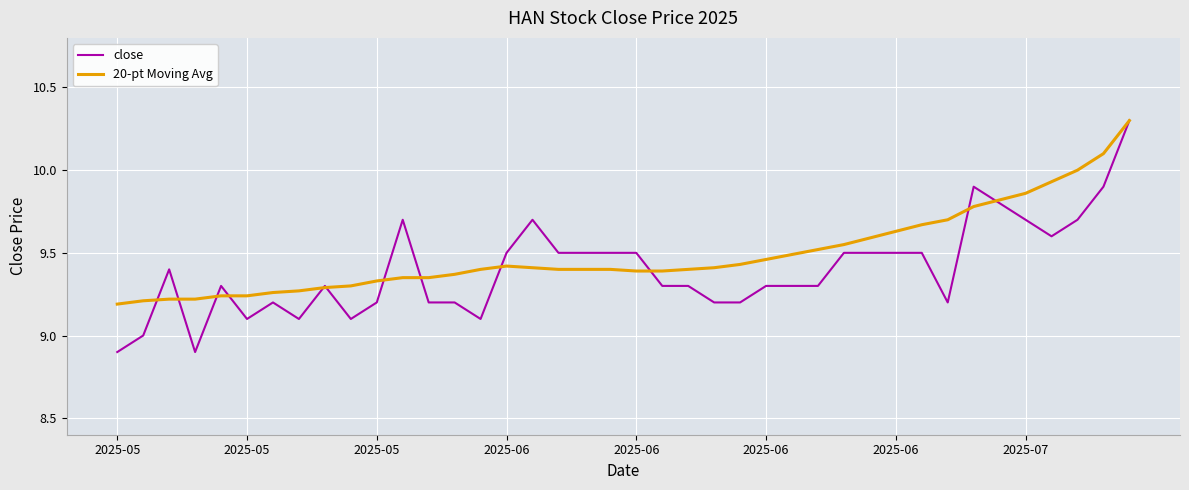

List the series in order of their overall mean, highest first.

20-pt Moving Avg, close